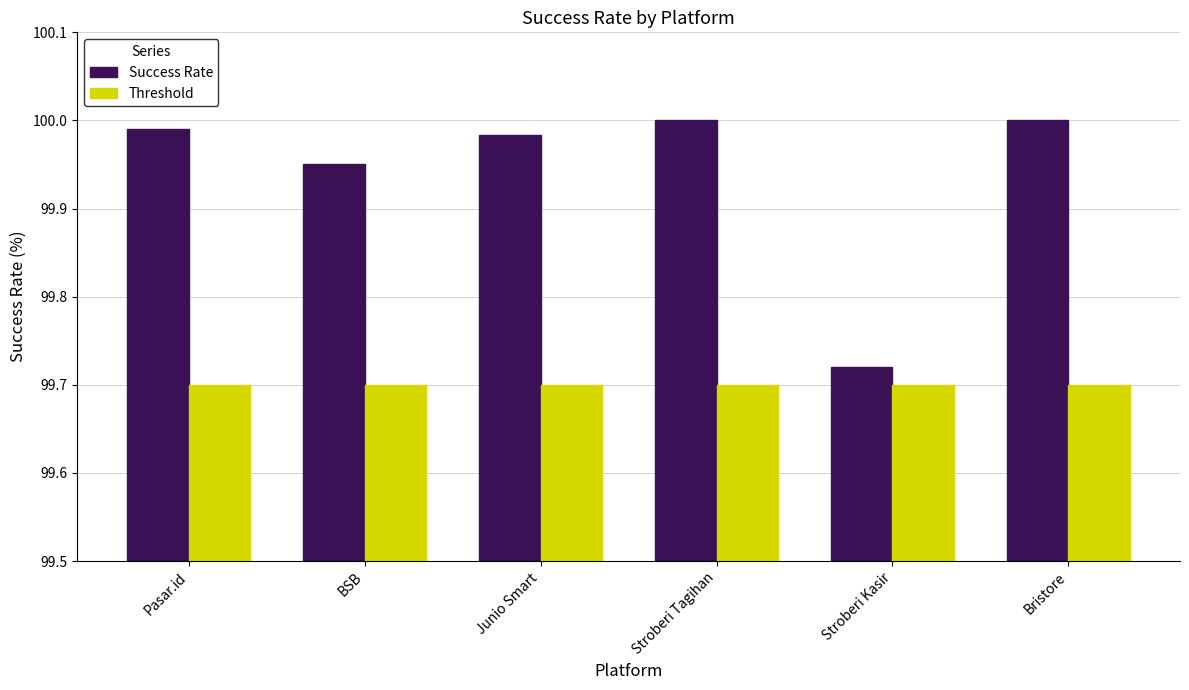

What is the label of the 1st bar from the left?

Pasar.id